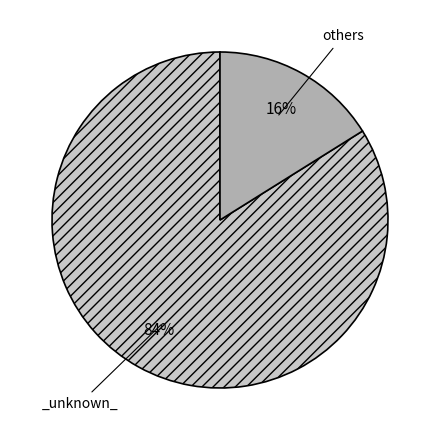

Is there any slice that represents more than half of the pie?

Yes